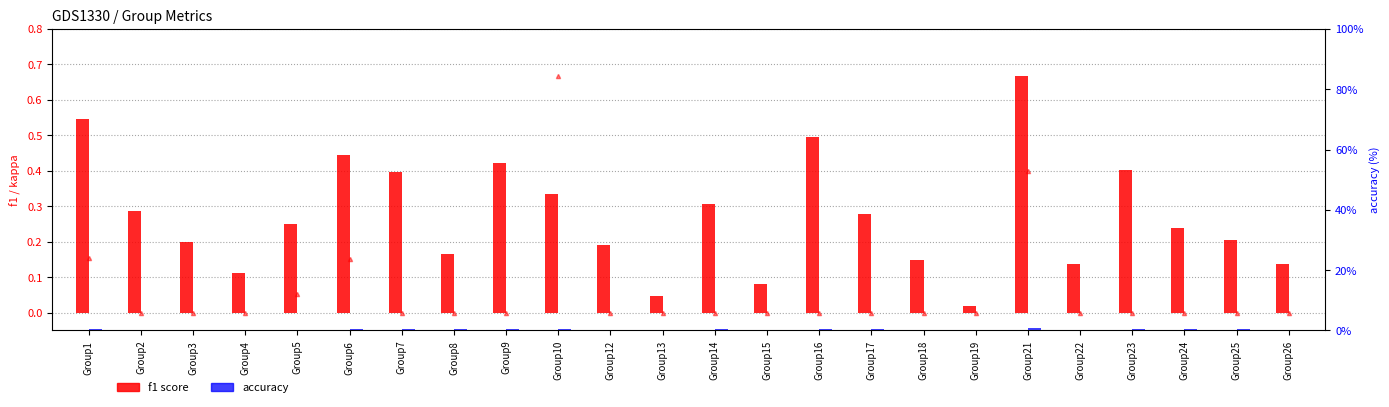

Count the accuracy values in the range 0 to 1.

24